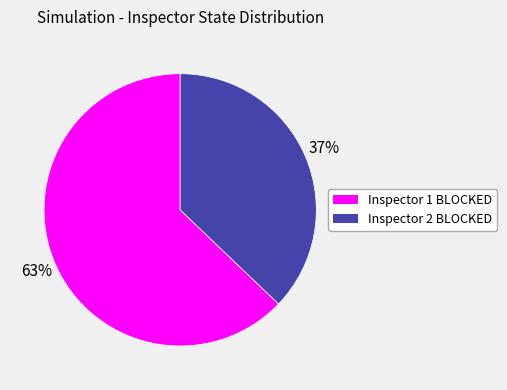

True or false: Inspector 1 BLOCKED accounts for 76% of the total.

False